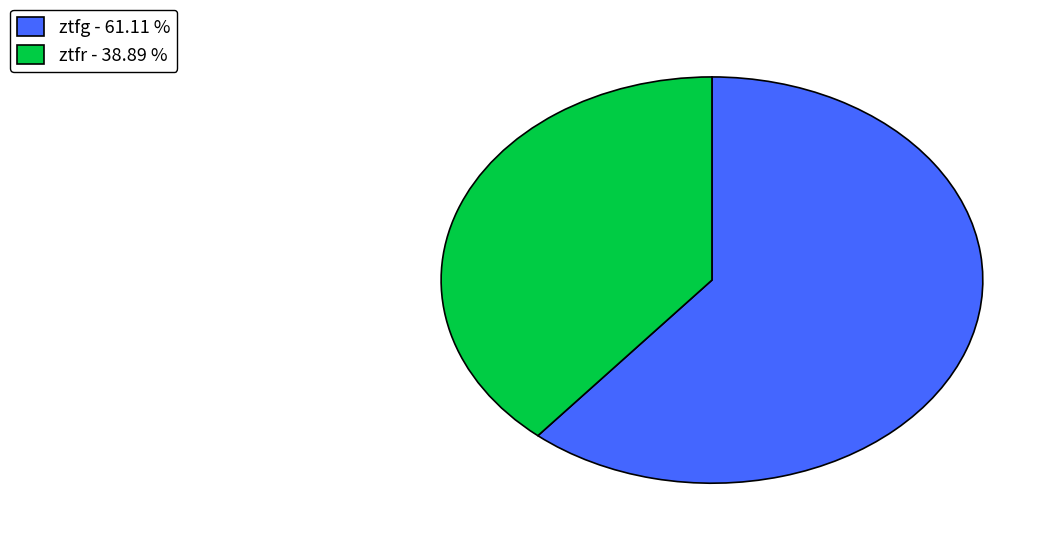

Between ztfr - 38.89 % and ztfg - 61.11 %, which is larger?

ztfg - 61.11 %